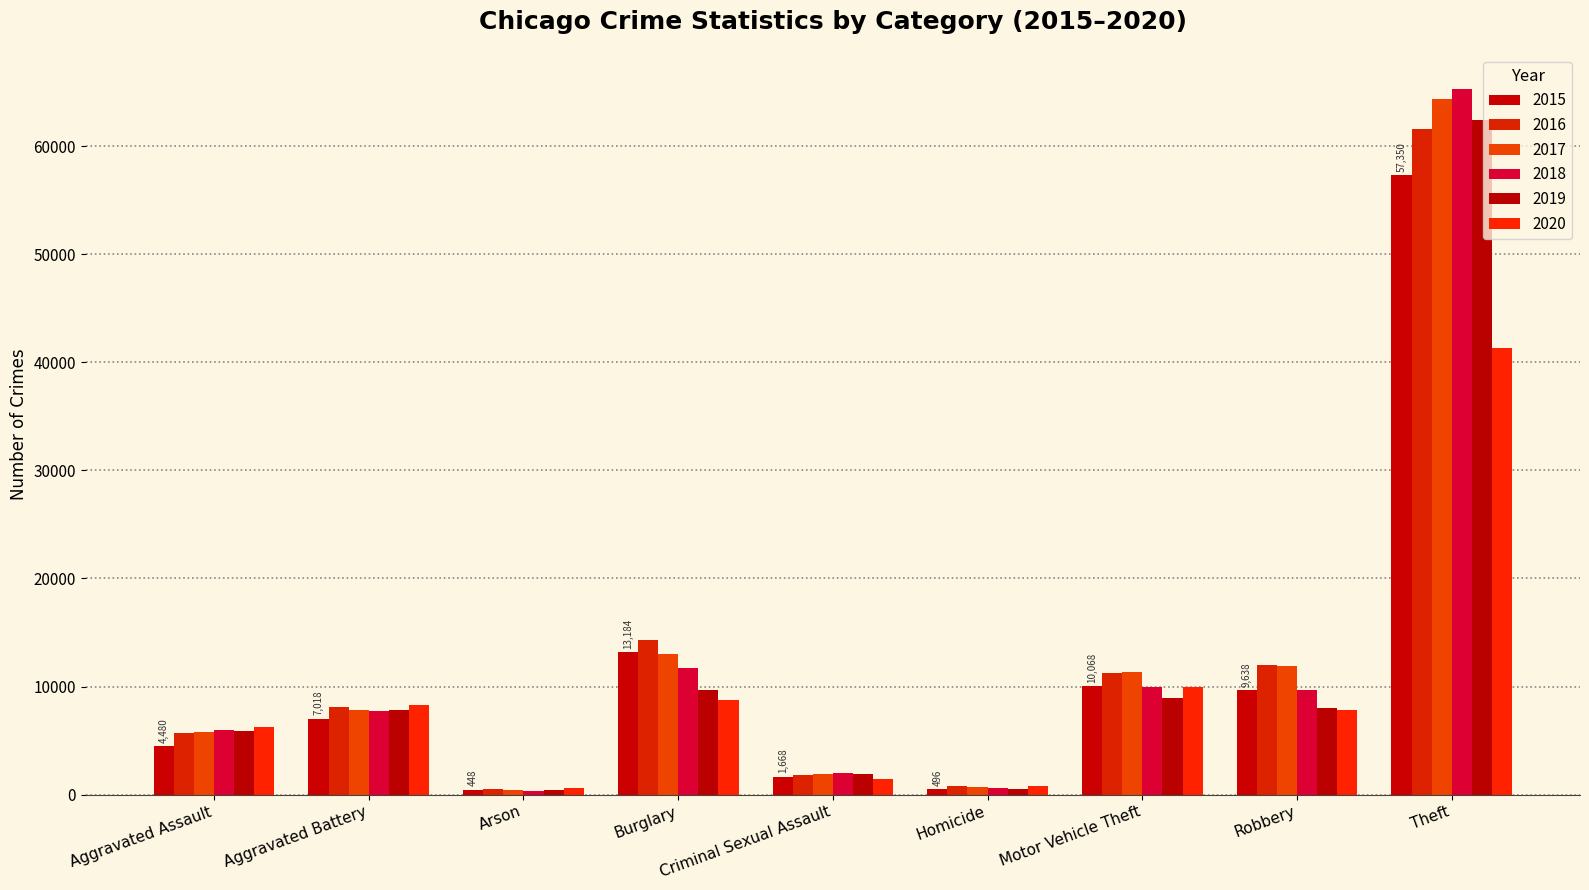

What is the difference between the 2017 values at Robbery and Aggravated Assault?

6087